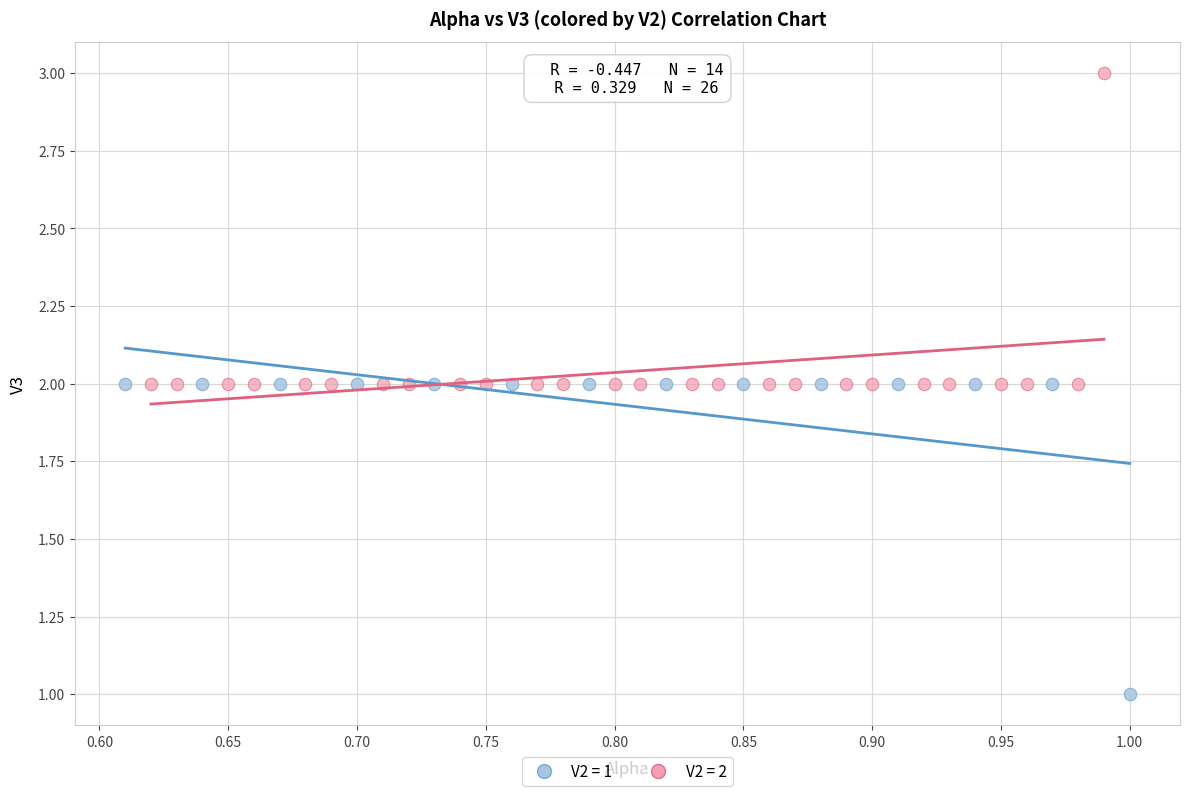

Which series reaches the maximum Y coordinate?

V2 = 2